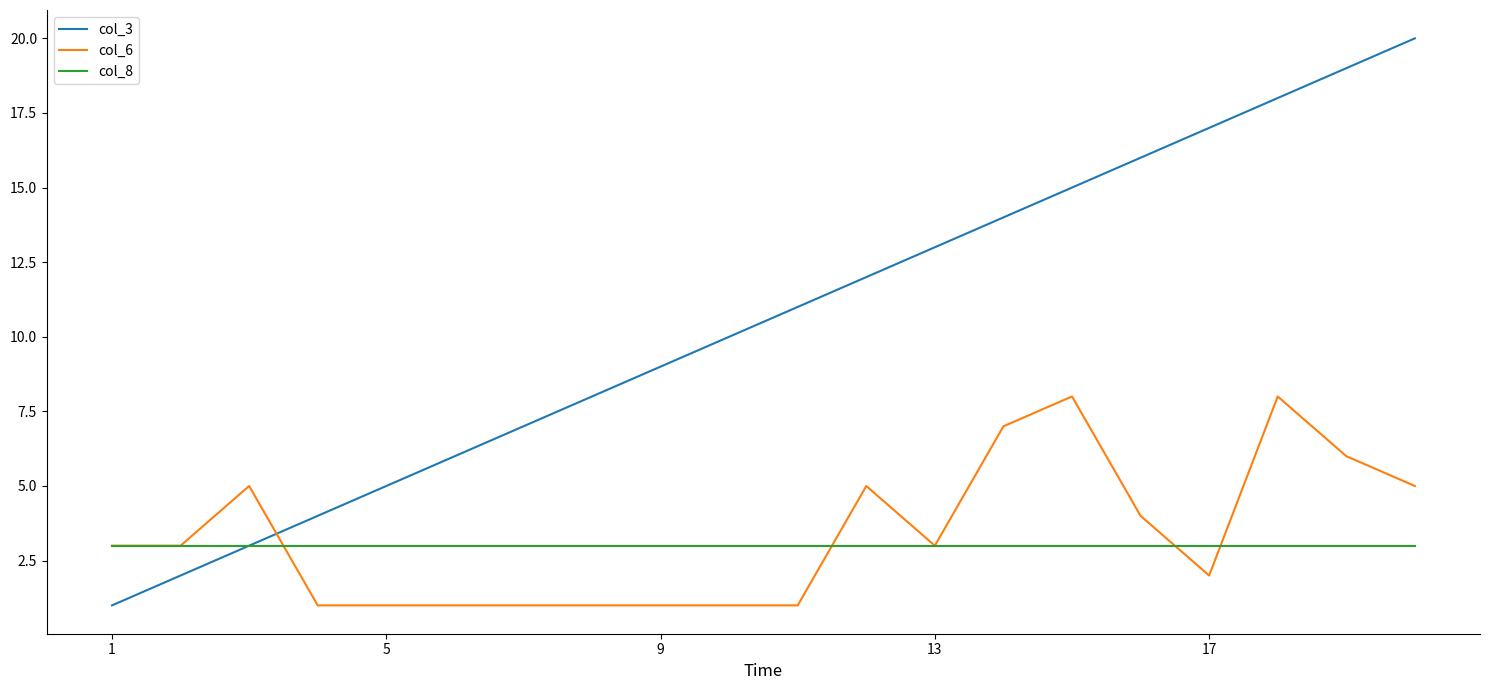

Which series has the widest spread of values?

col_3